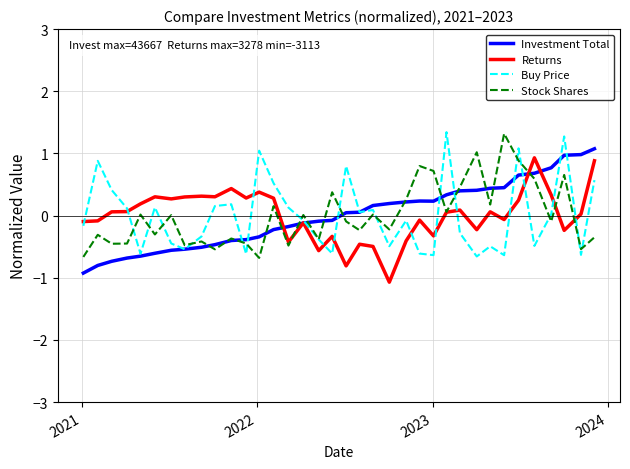

Does the chart have visible grid lines?

Yes